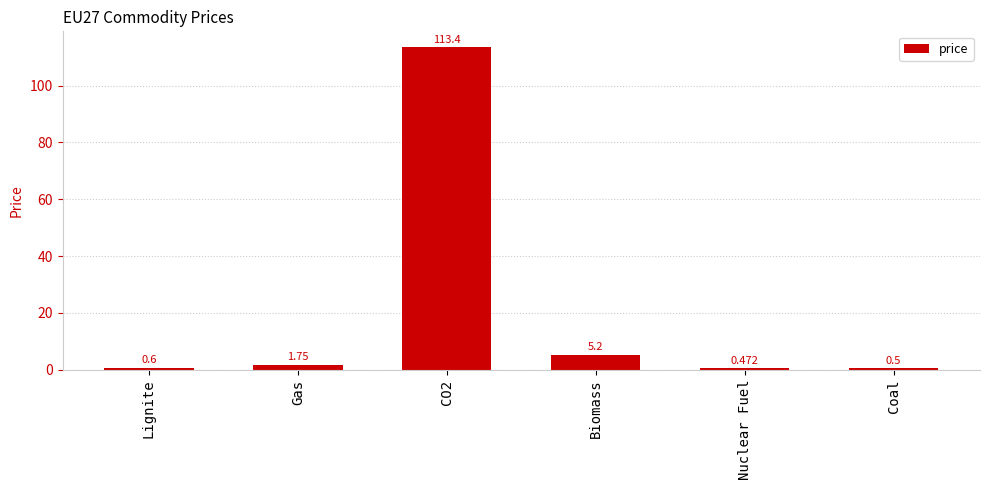

Read the value at Lignite.

0.6